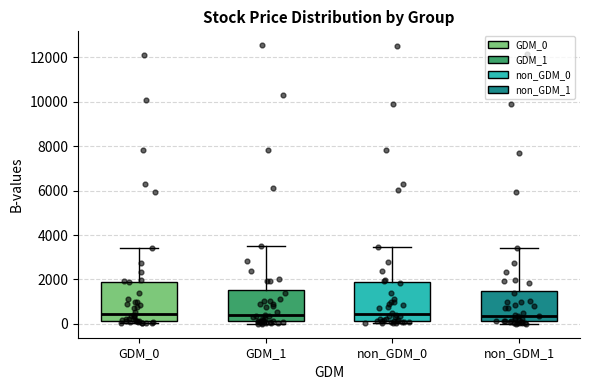

Reading left to right, transcribe this box plot: for each box, give where its median line is, the range the box spans, and where its two whiskers end, as read against the y-axis. The values are not printed on the chart, so give them approximately, as read against the axis.

GDM_0: median 400, box 200 to 1800, whiskers 0 to 3400
GDM_1: median 400, box 200 to 1600, whiskers 0 to 3600
non_GDM_0: median 400, box 200 to 1800, whiskers 0 to 3400
non_GDM_1: median 400, box 200 to 1400, whiskers 0 to 3400